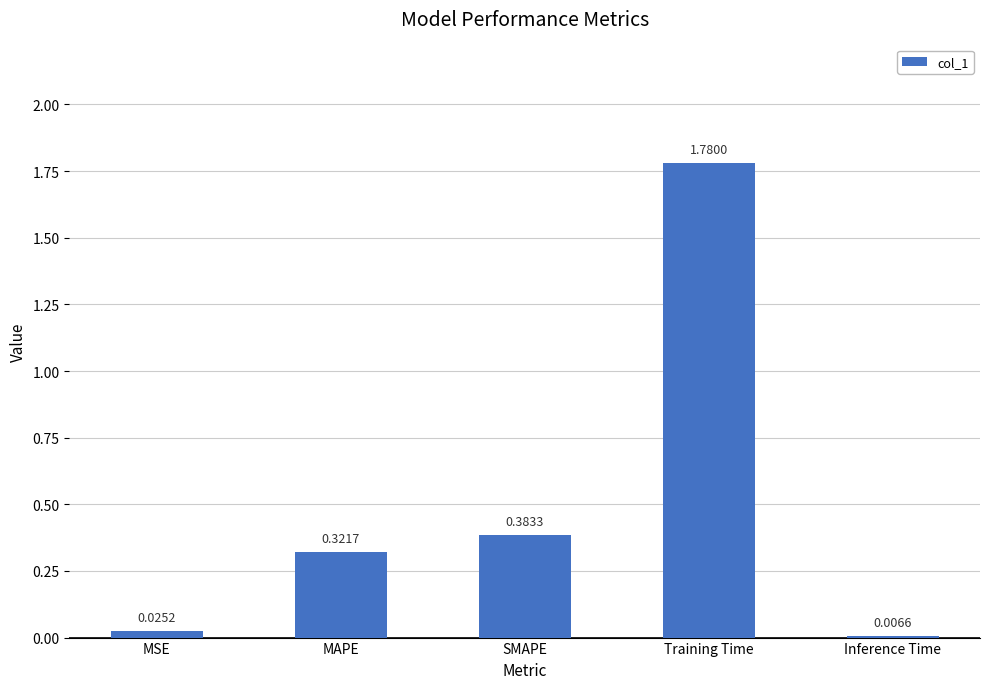

At which label is the value closest to 0?

Inference Time